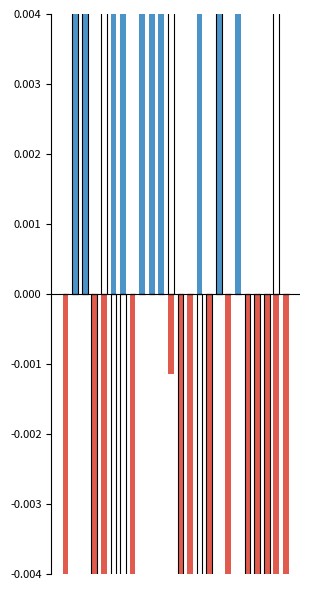

At which category does the chart reach its minimum across all series?

23